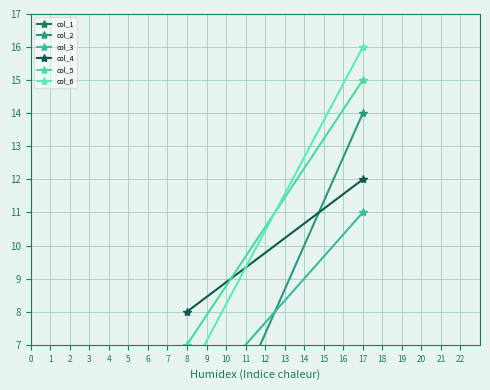

What is the sum of all col_3 values?

16